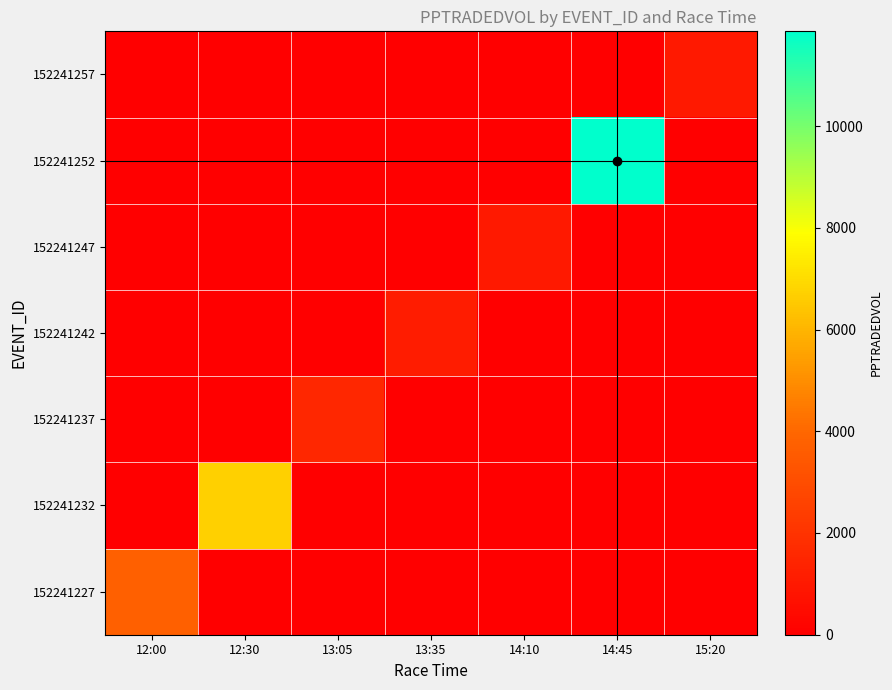

Which has a higher value, 12:30 or 14:10?

12:30